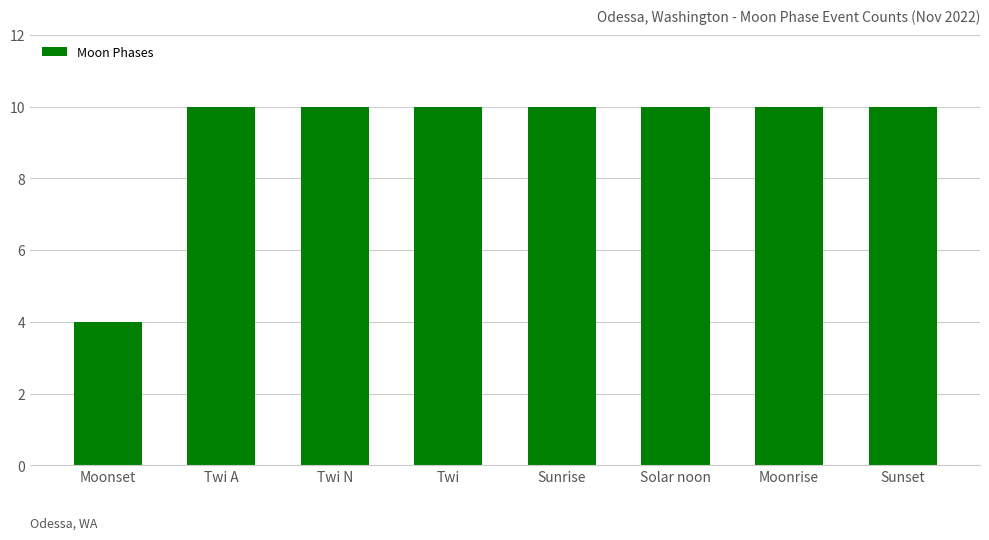

Reading left to right, extract all data points from this chart.

Moonset=4	Twi A=10	Twi N=10	Twi=10	Sunrise=10	Solar noon=10	Moonrise=10	Sunset=10